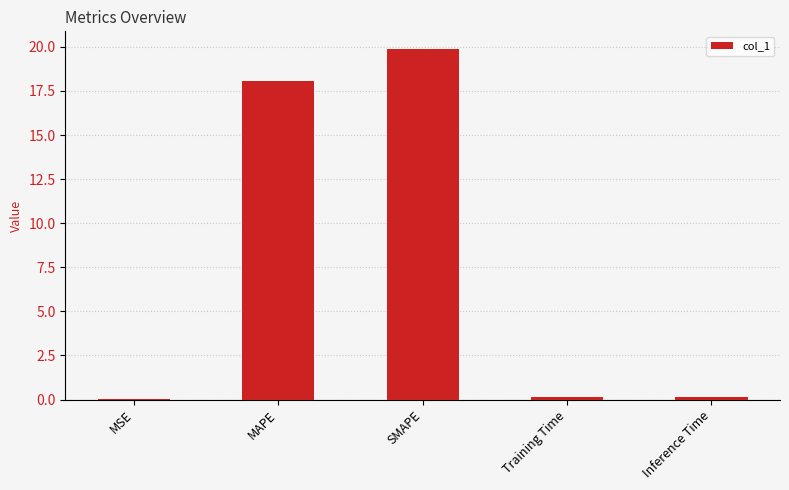

How many categories are shown in the chart?

5